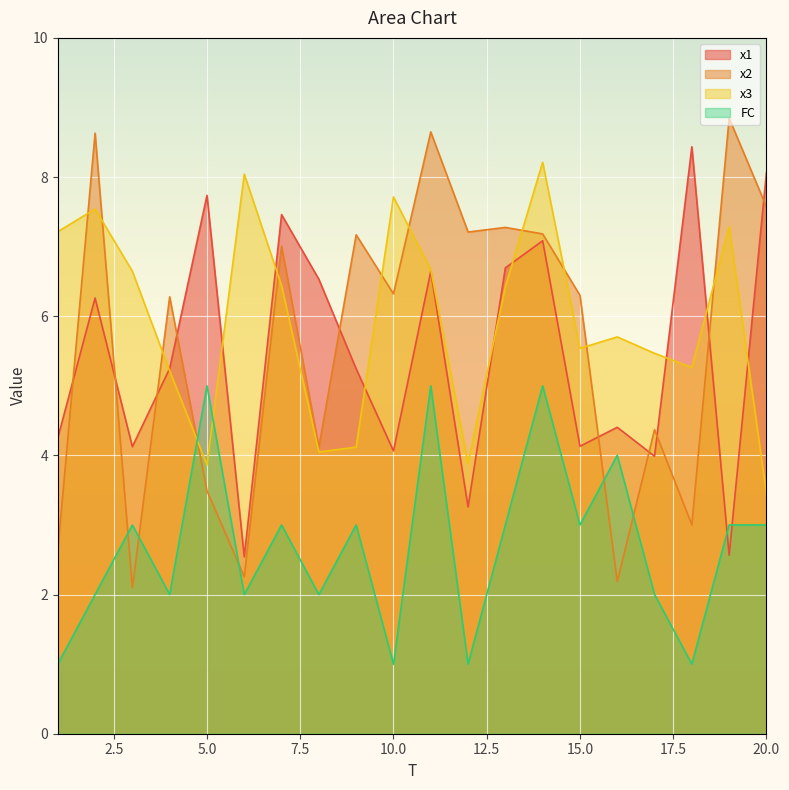

Between which two adjacent categories do x2 and FC first intersect?

2 and 3